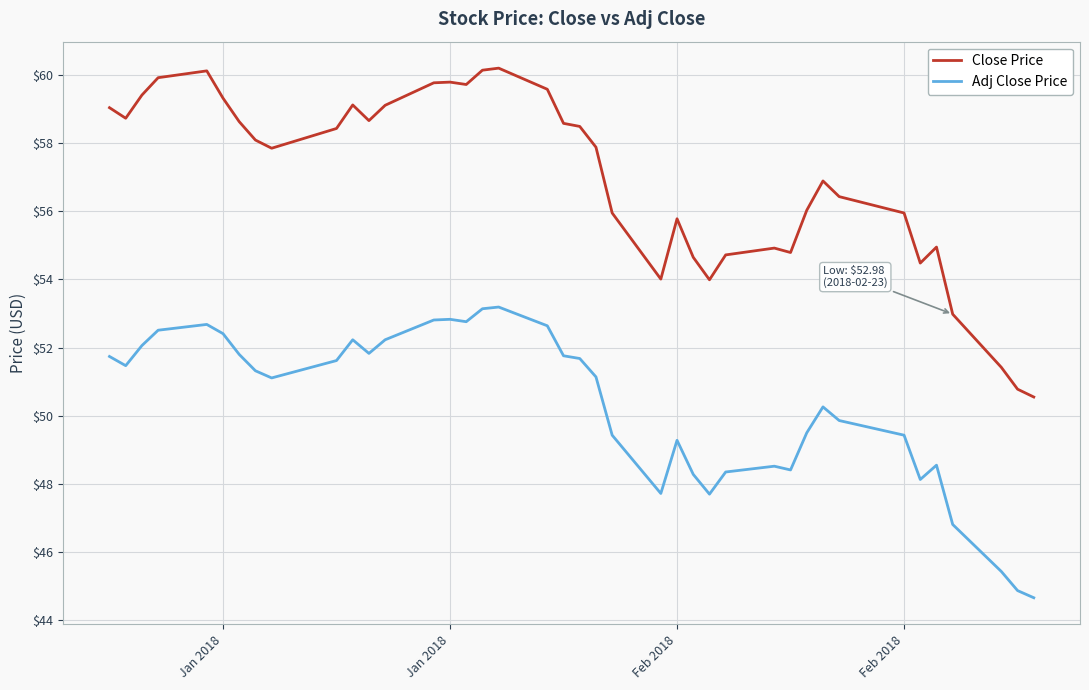

How many lines are shown in the chart?

2